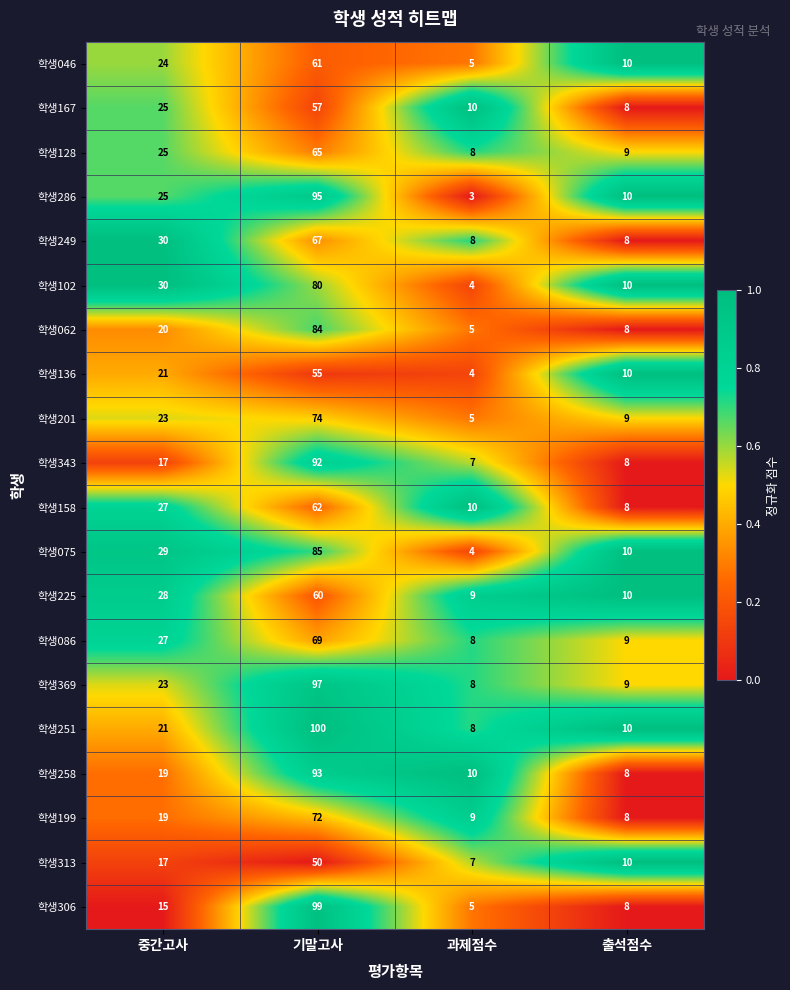

What is the total value across all series at 중간고사?

465